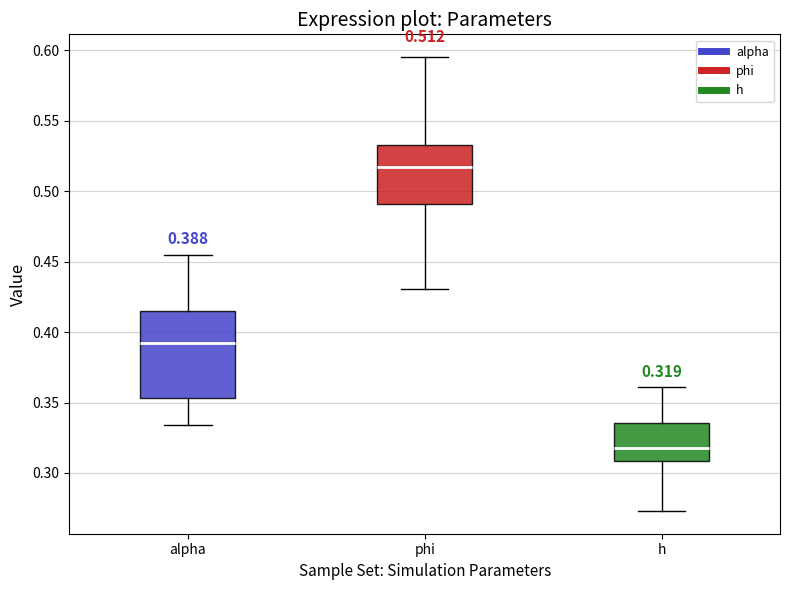

Which box is the tallest, from its lower edge to its upper edge?

alpha